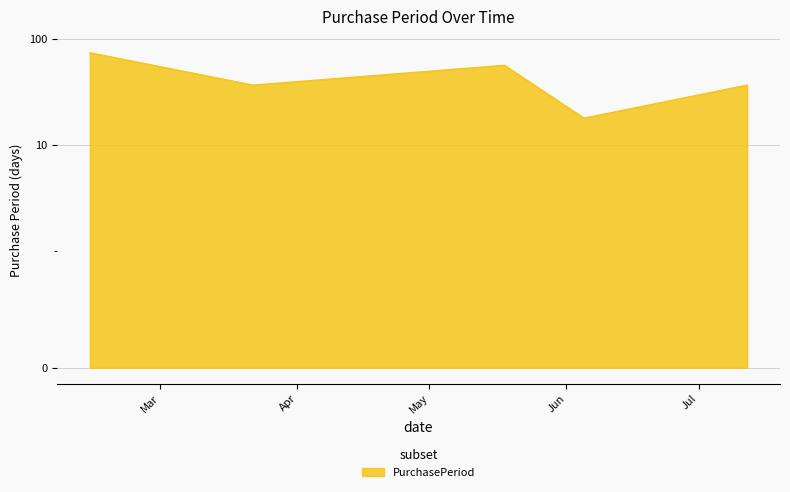

List the labels in order of value, smallest first.

2017-06-05, 2017-03-22, 2017-07-12, 2017-05-18, 2017-02-13